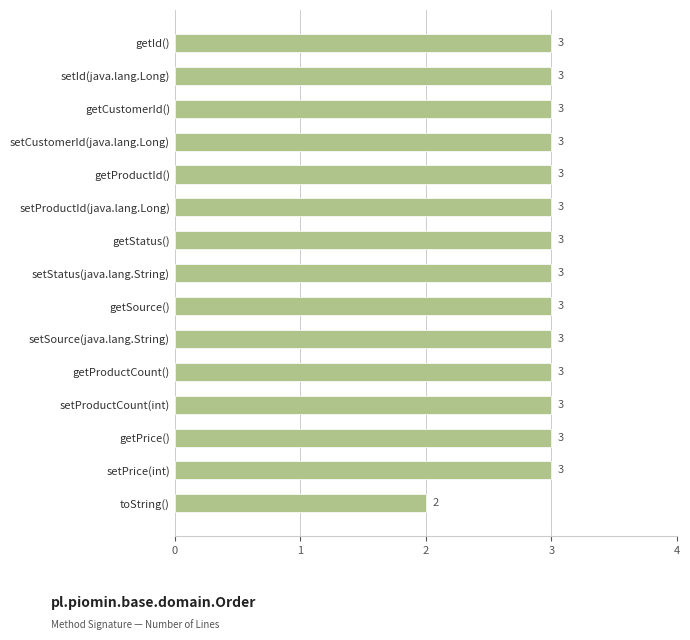

The value at setStatus(java.lang.String) is 5. True or false?

False